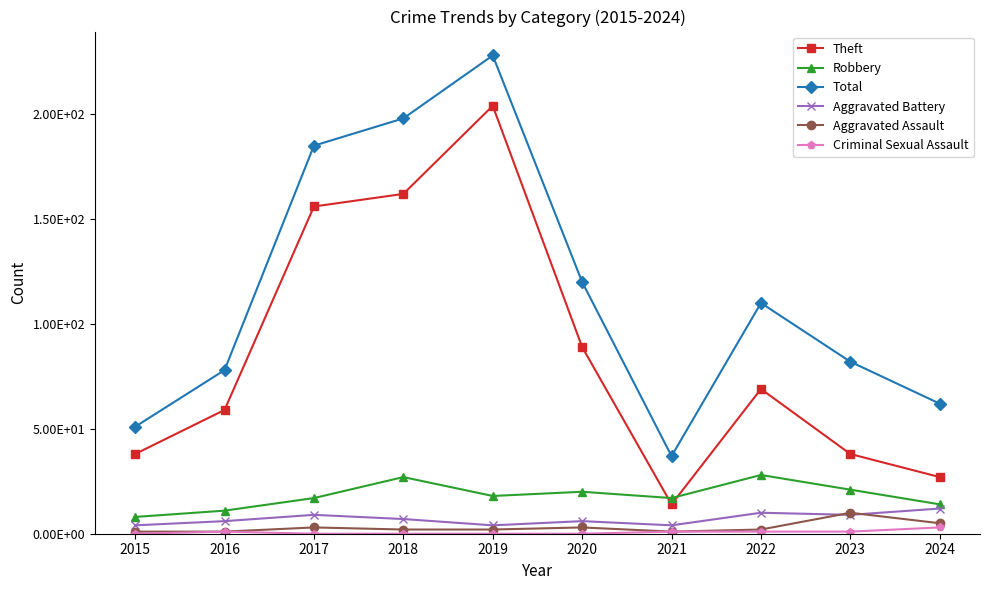

What is the value of the Aggravated Battery point at the 4th from the left?

7